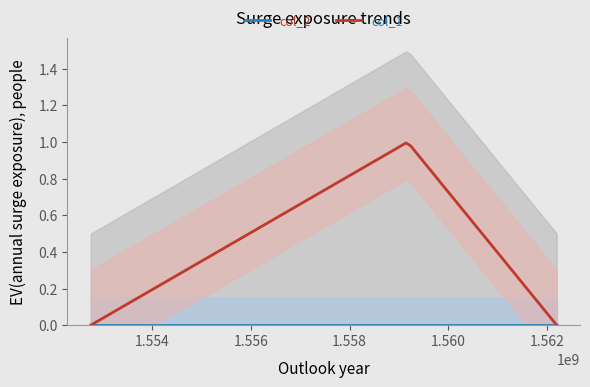

Which label corresponds to the largest value in the chart?

1559176414